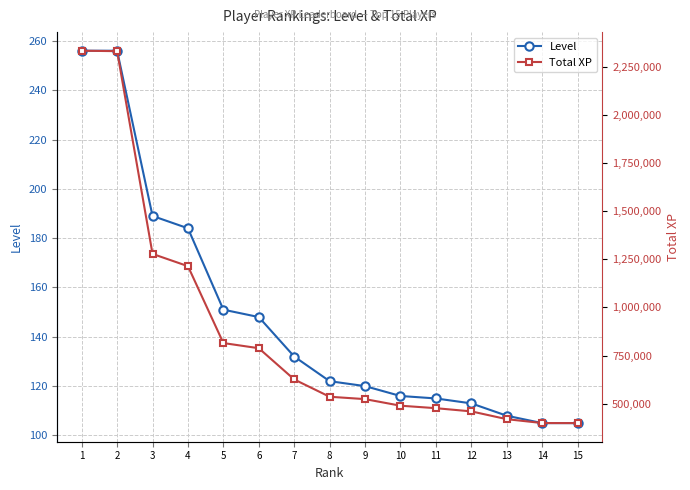

Reading left to right, extract all data points from this chart.

Level: 256	256	189	184	151	148	132	122	120	116	115	113	108	105	105
Total XP: 2334300	2332086	1278185	1214418	814804	787970	625666	535727	523363	489193	476262	459659	419212	399021	398714